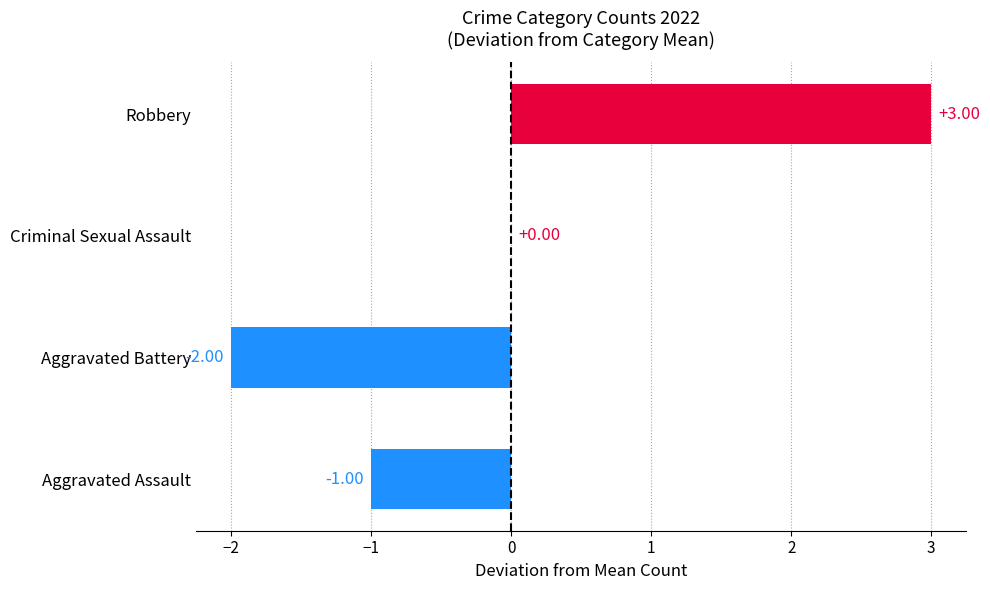

Where is the data nearest to the value 0?

Criminal Sexual Assault